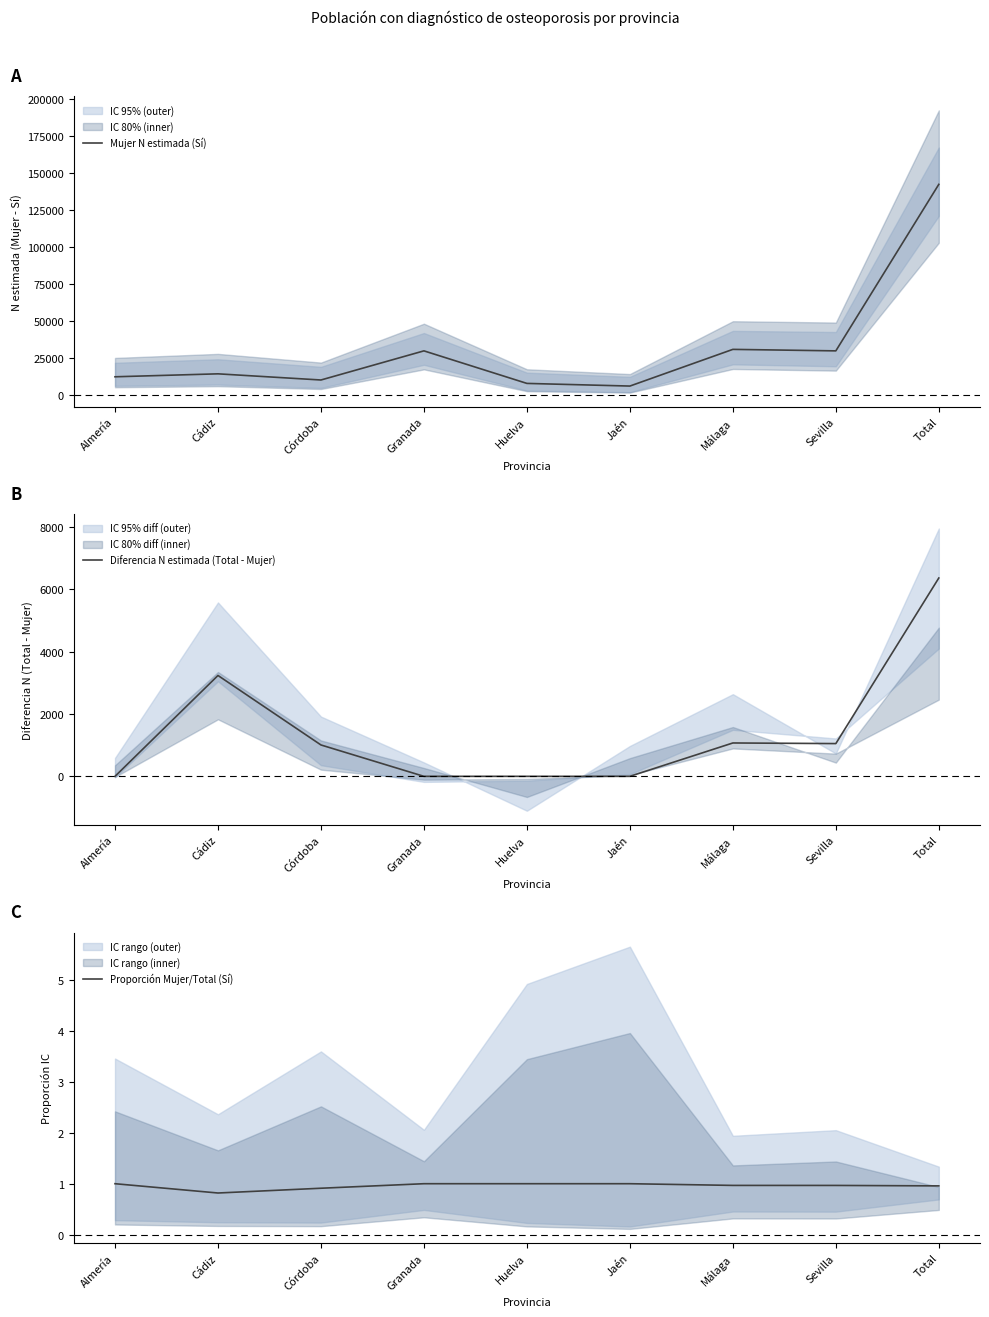

Is the value of Diferencia N estimada (Total - Mujer) at Huelva greater than the value of Proporción Mujer/Total (Sí) at Sevilla?

No